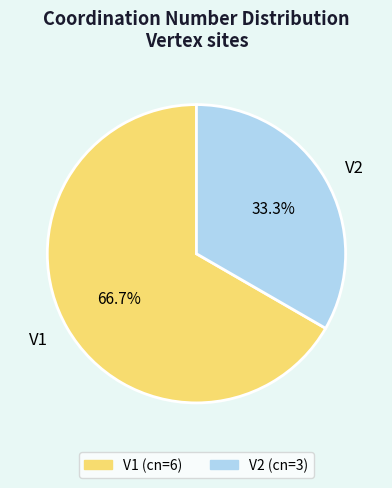

Between V2 and V1, which is larger?

V1